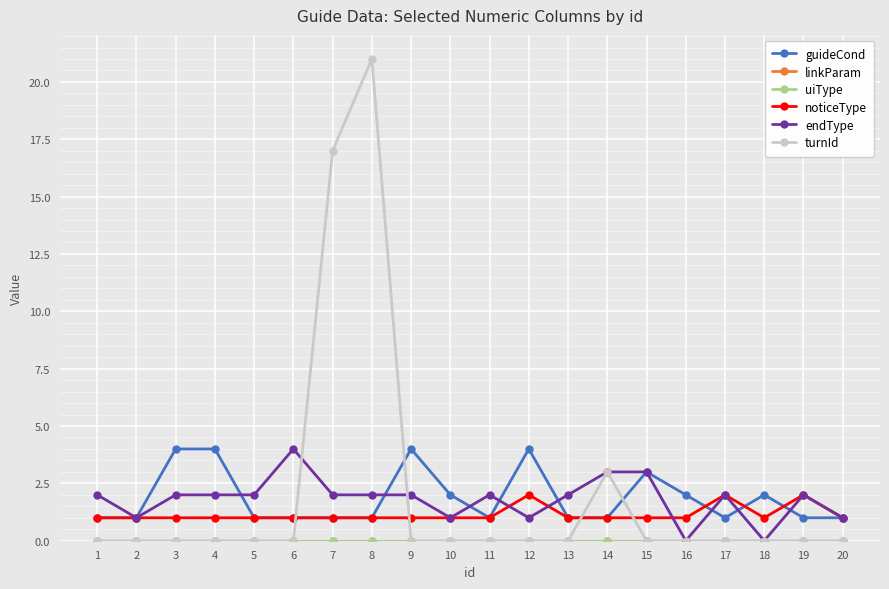

What are all the series names shown in the legend?

guideCond, linkParam, uiType, noticeType, endType, turnId